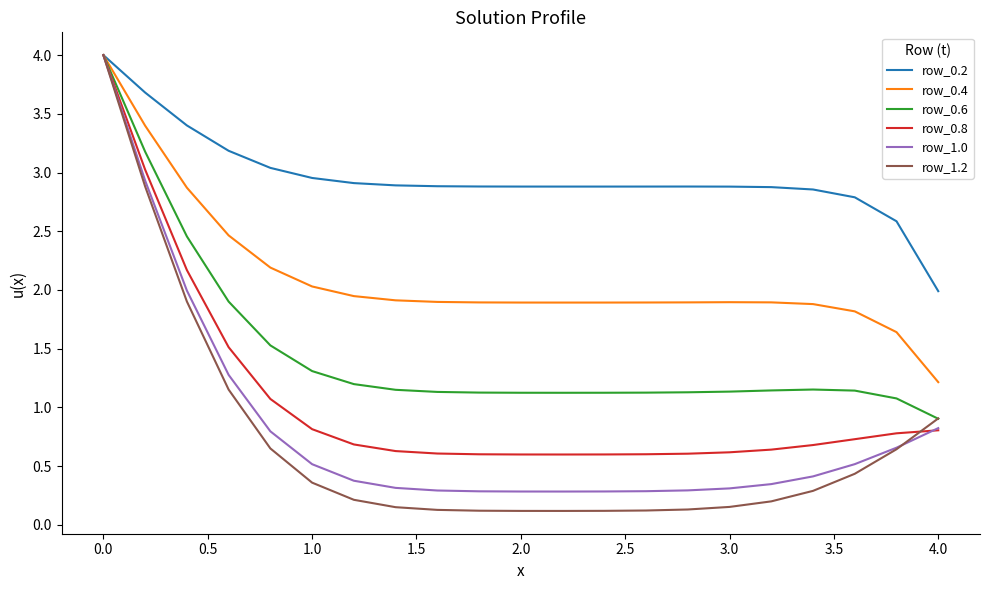

After their last crossing, which series has the higher values: row_1.0 or row_0.8?

row_1.0